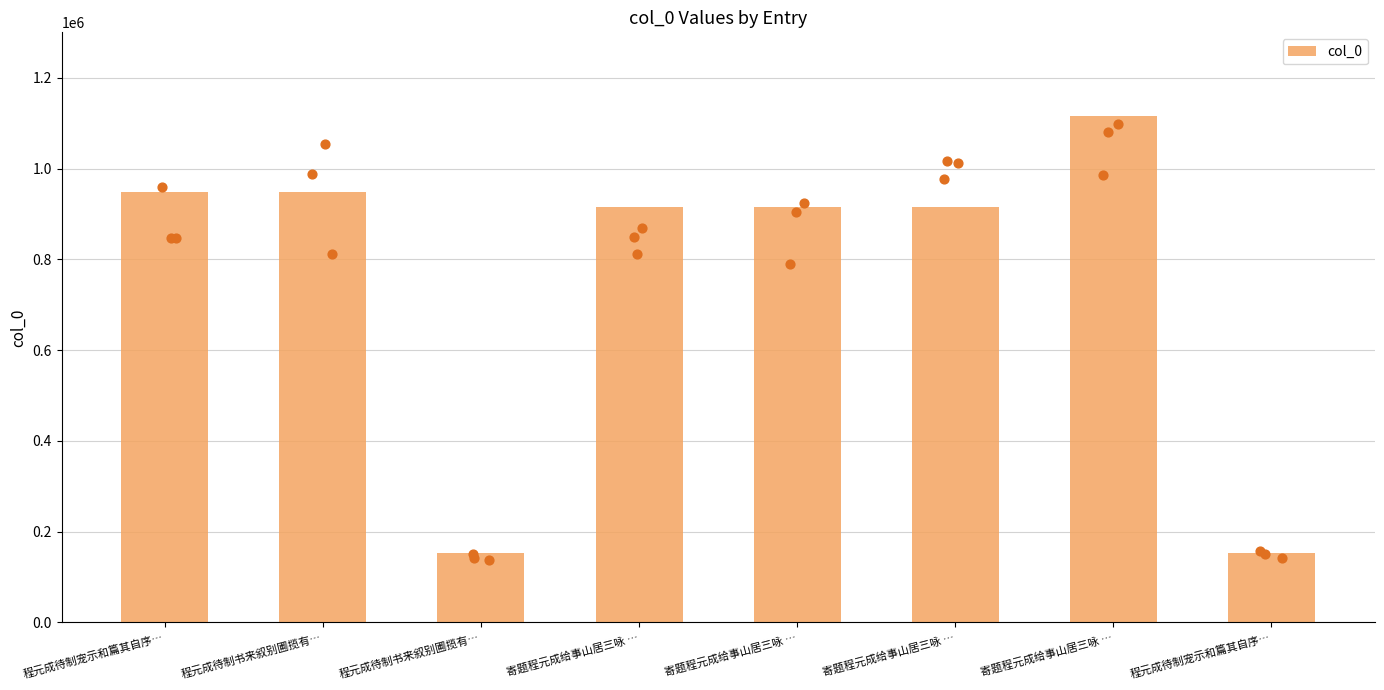

What is the change in value from 程元成待制书来叙别圃揽有… to 寄题程元成给事山居三咏 …?

+762567